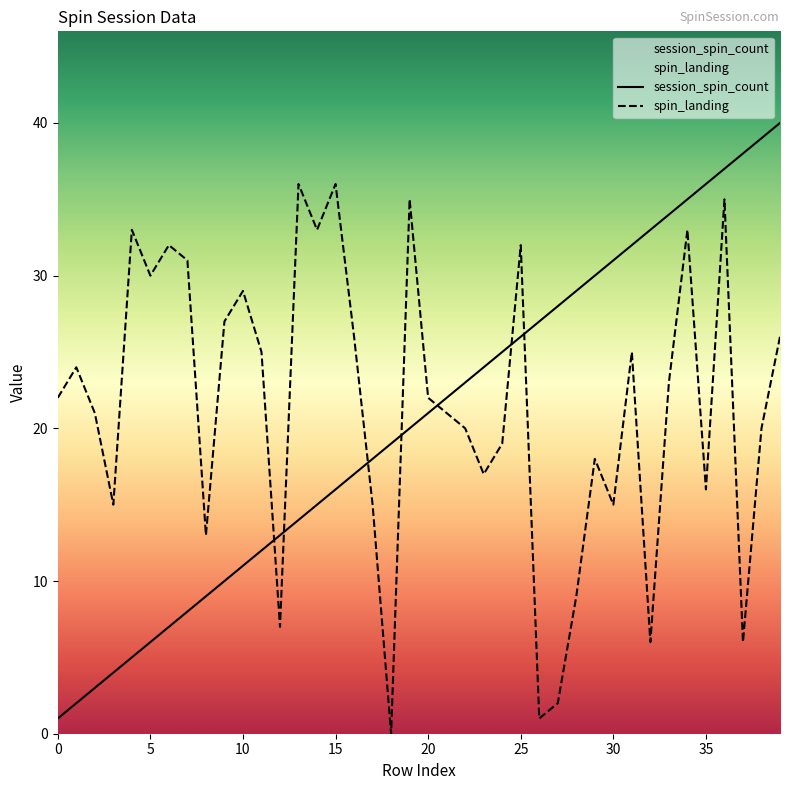

True or false: session_spin_count has more than 2 points higher than both neighbors.

False